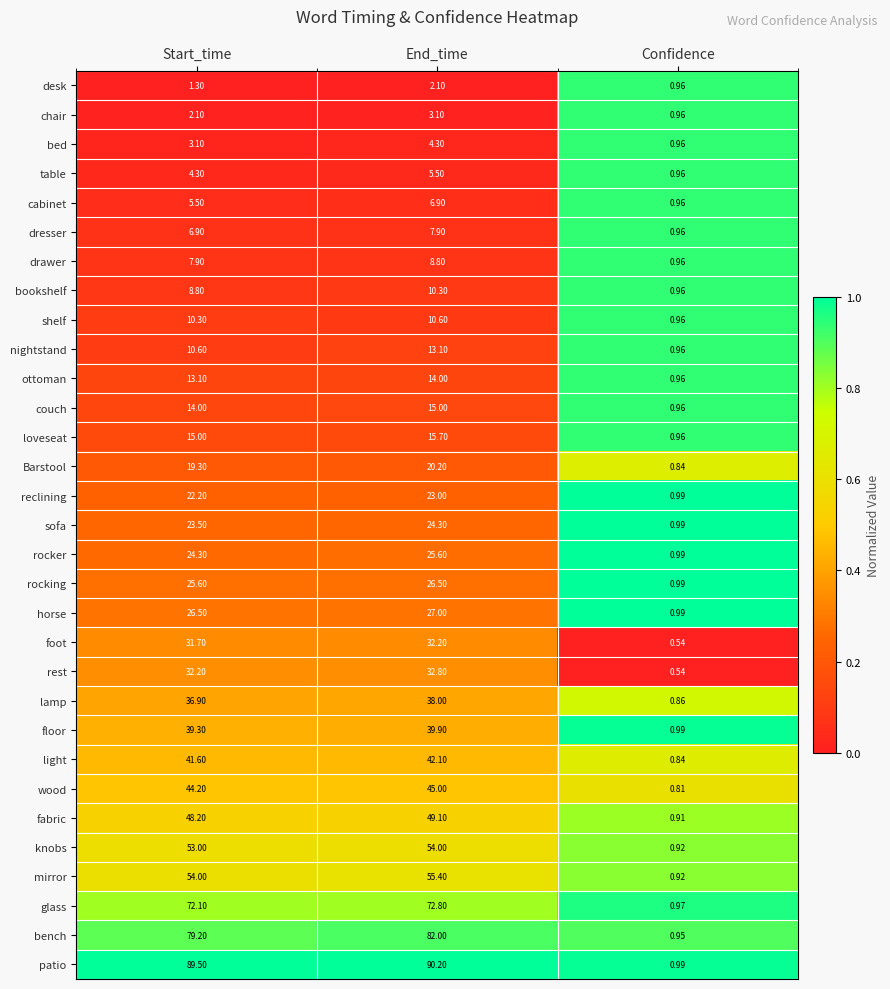

Where does the bed series first go above 3?

Start_time